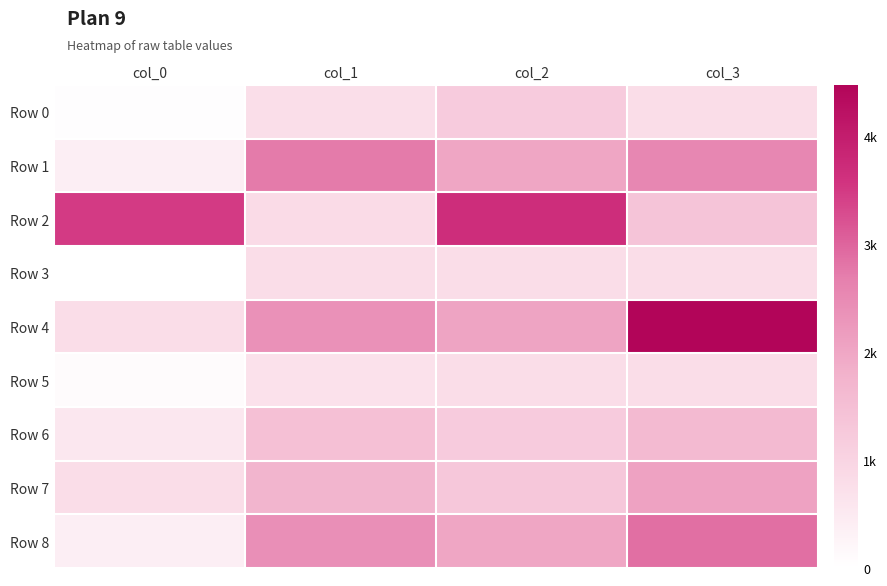

Reading left to right, transcribe all the data shown in this chart.

Row 0: col_0=42.0	col_1=758.0	col_2=1200.0	col_3=800.0
Row 1: col_0=400.0	col_1=2730.2	col_2=1992.5	col_3=2543.6
Row 2: col_0=3494.7	col_1=836.7	col_2=3676.7	col_3=1380.7
Row 3: col_0=0.0	col_1=800.0	col_2=800.0	col_3=800.0
Row 4: col_0=800.0	col_1=2366.5	col_2=2033.5	col_3=4474.3
Row 5: col_0=98.9	col_1=701.1	col_2=800.0	col_3=800.0
Row 6: col_0=542.2	col_1=1457.8	col_2=1200.0	col_3=1600.0
Row 7: col_0=796.2	col_1=1714.7	col_2=1295.4	col_3=2066.1
Row 8: col_0=400.0	col_1=2400.0	col_2=2000.0	col_3=2879.6